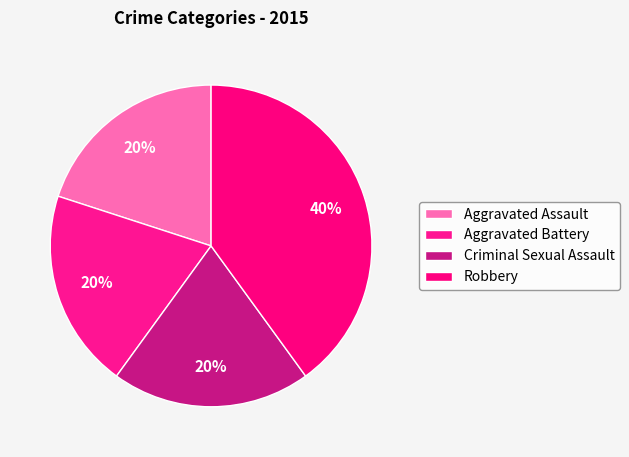

What is the smallest slice in the pie chart?

Aggravated Assault